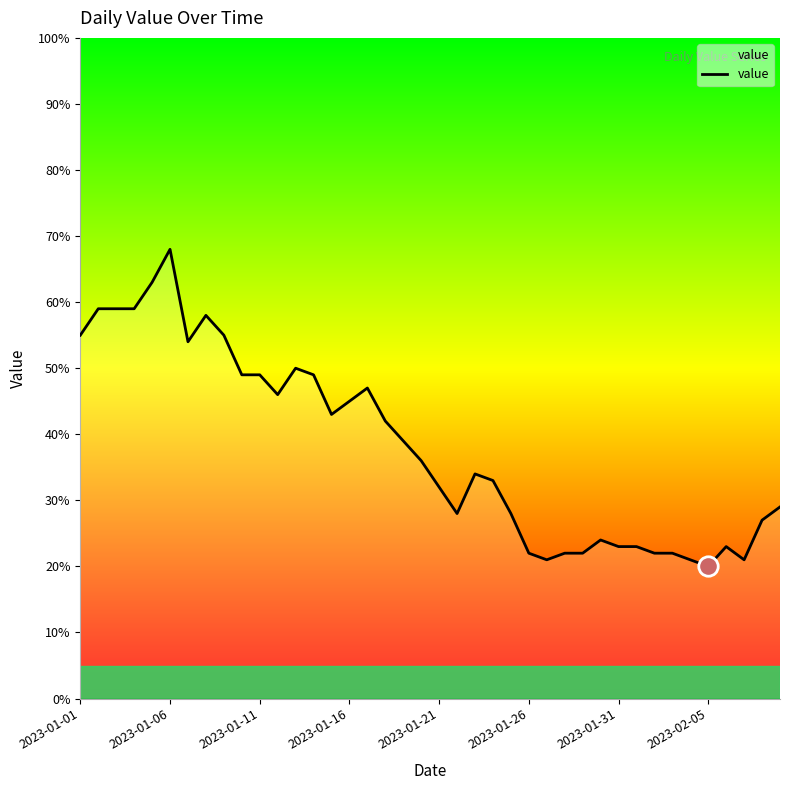

What is the difference between the maximum and minimum values?

48